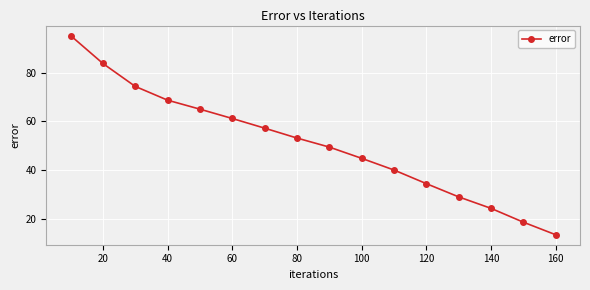

Reading right to left, list all the values displayed in this chart.

13.3	18.5	24.2	28.9	34.4	40.0	44.8	49.4	53.2	57.2	61.2	65.0	68.7	74.4	83.9	95.4